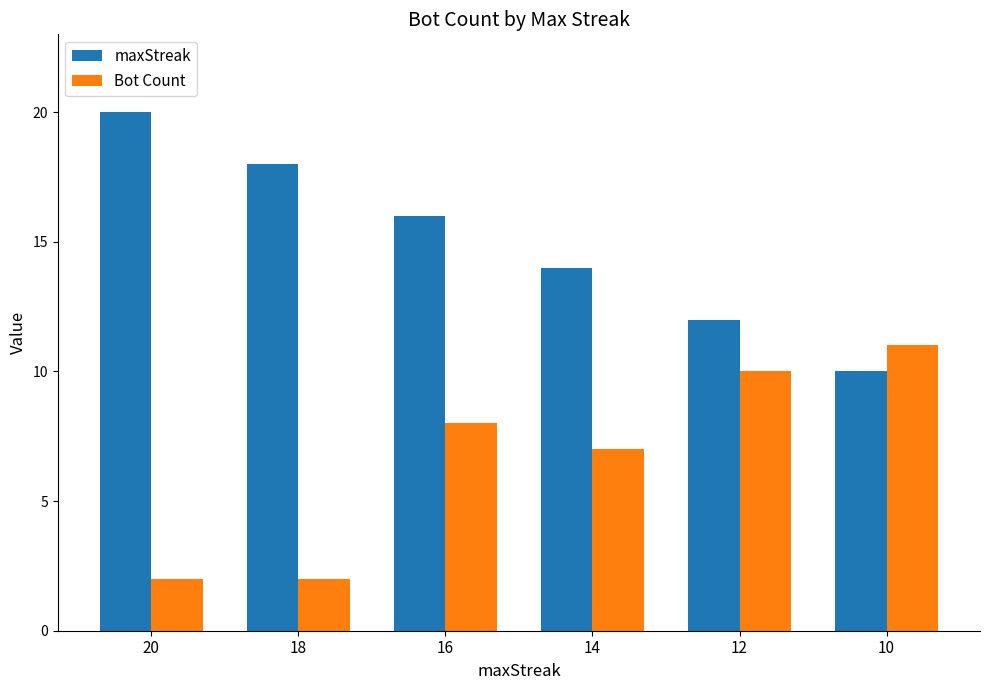

How many groups of bars are there?

6